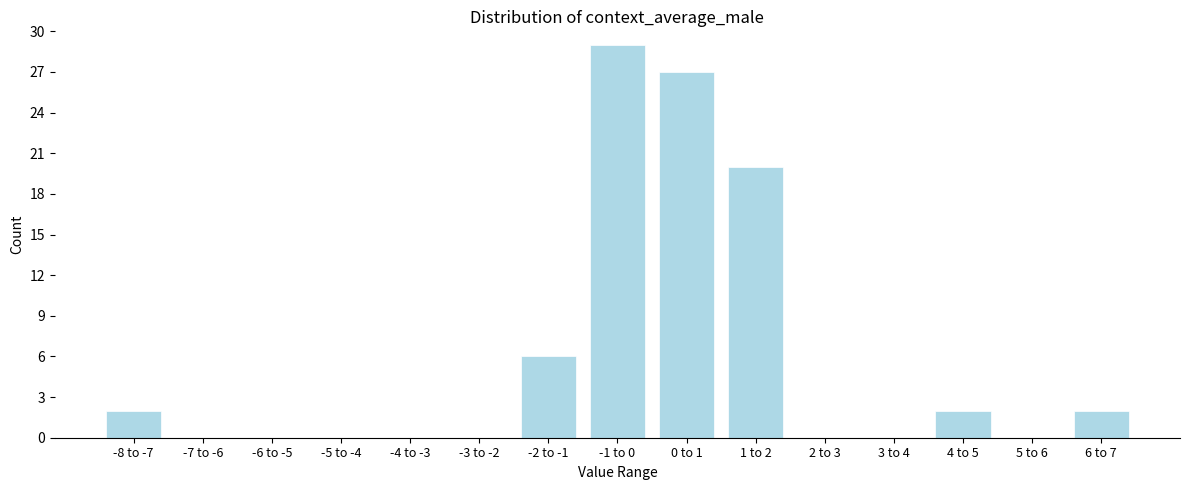

Reading left to right, transcribe all the data shown in this chart.

-8 to -7=2	-7 to -6=0	-6 to -5=0	-5 to -4=0	-4 to -3=0	-3 to -2=0	-2 to -1=6	-1 to 0=29	0 to 1=27	1 to 2=20	2 to 3=0	3 to 4=0	4 to 5=2	5 to 6=0	6 to 7=2